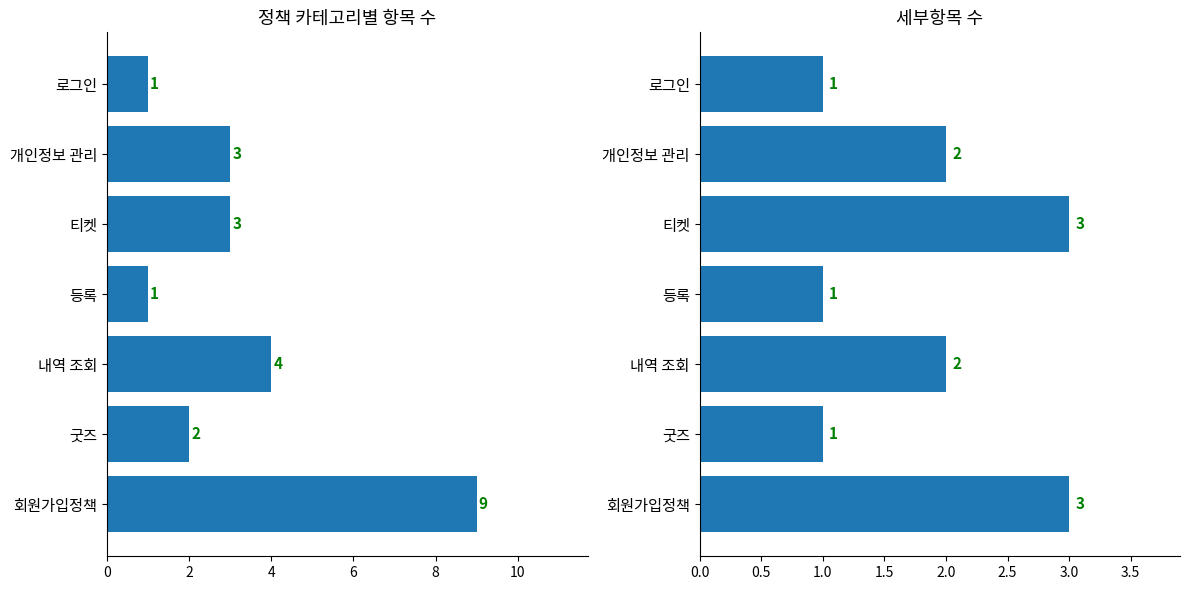

True or false: 정책수 has a value of 2 at 굿즈.

True